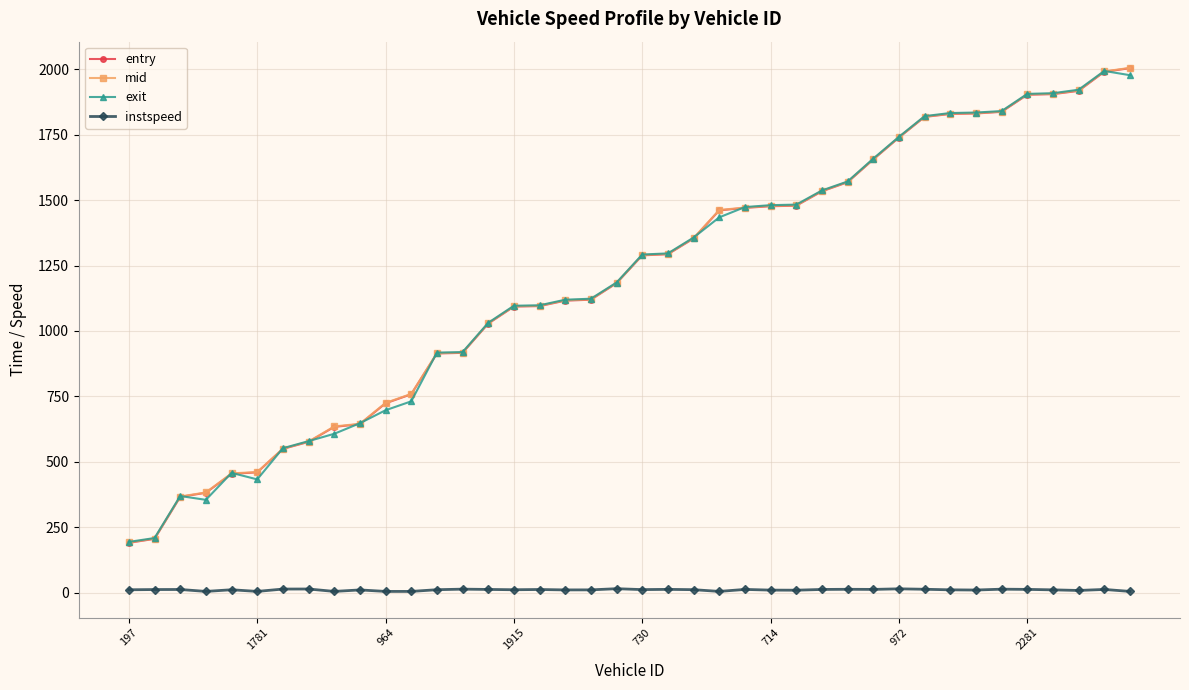

What is the value of the entry point at the 13th from the left?

914.0